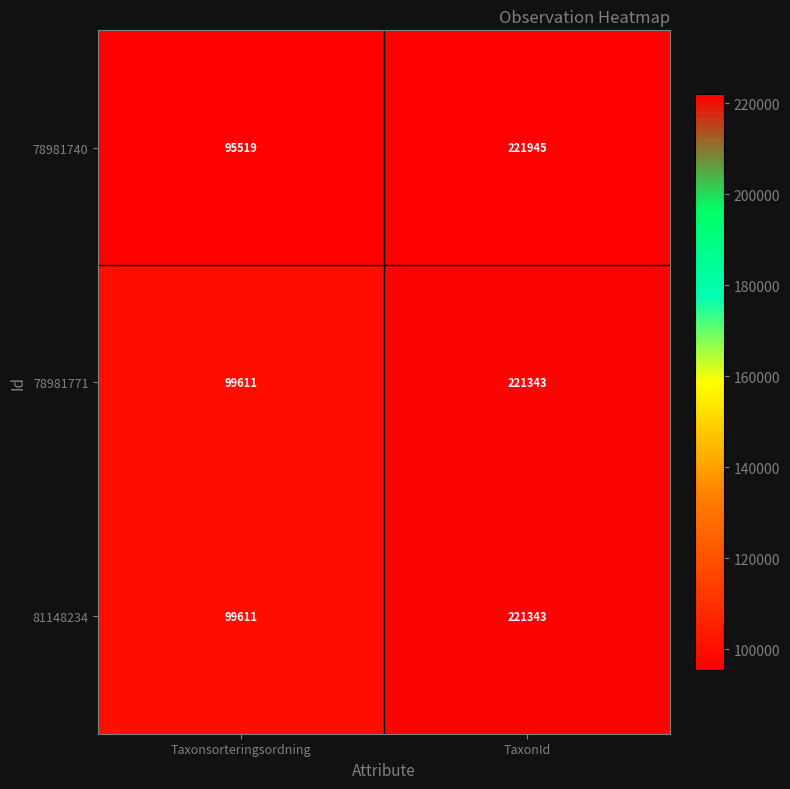

How many categories are shown in the chart?

2